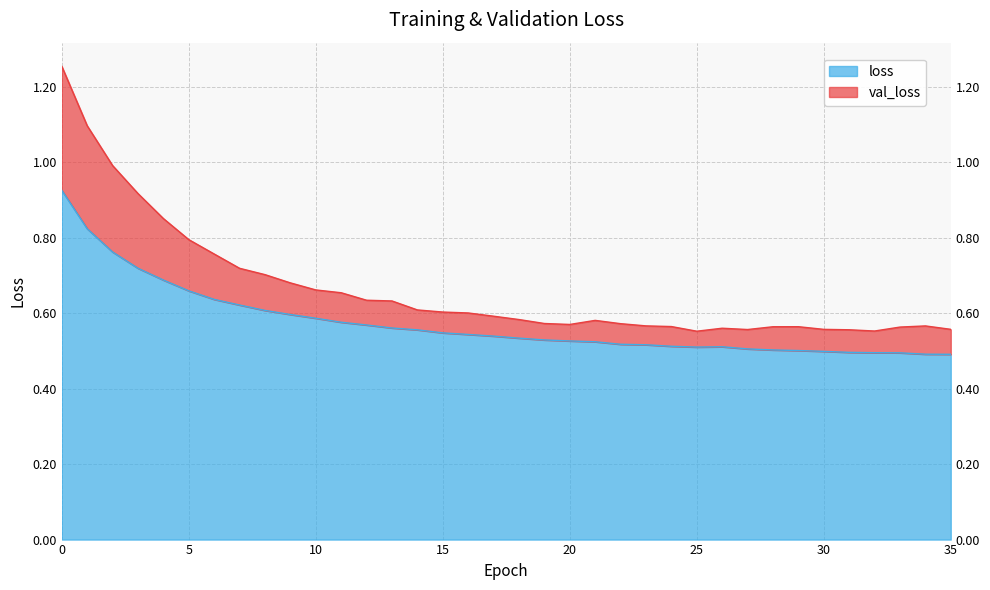

In loss, how many points are lower than both neighbors (excluding endpoints)?

1